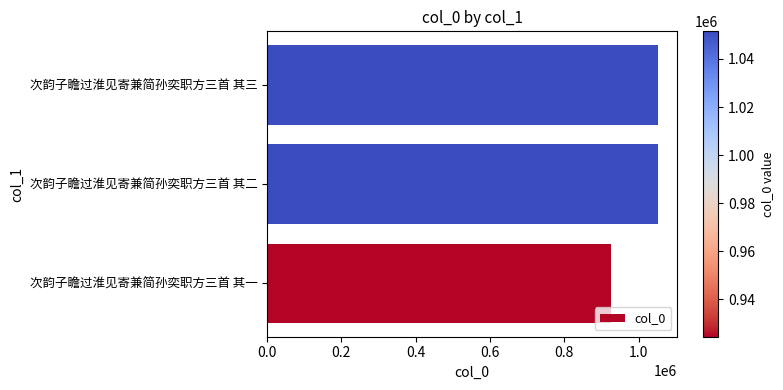

What is the sum of all values?

3027473